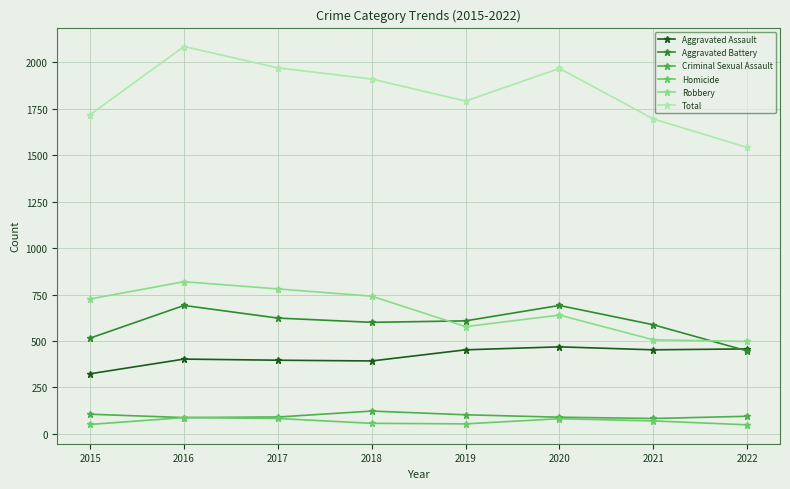

At which label does Total reach its minimum?

2022